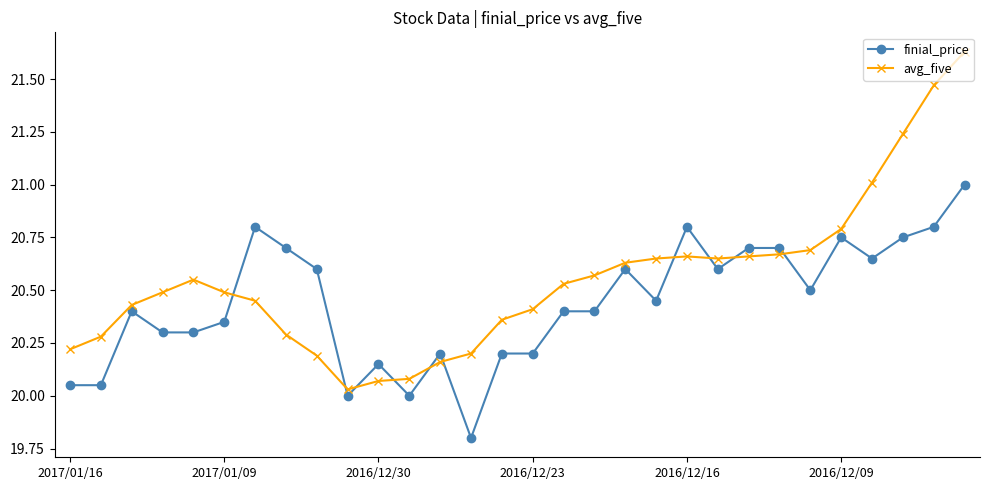

True or false: finial_price has more than 2 points higher than both neighbors.

True